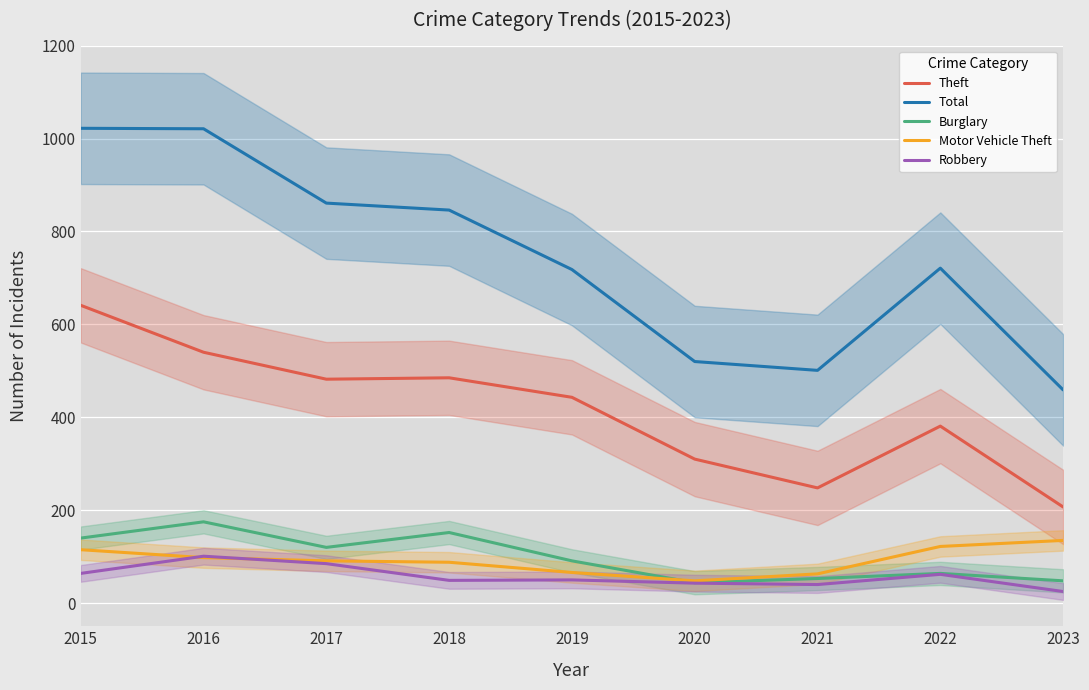

At which label does Robbery reach its peak?

2016